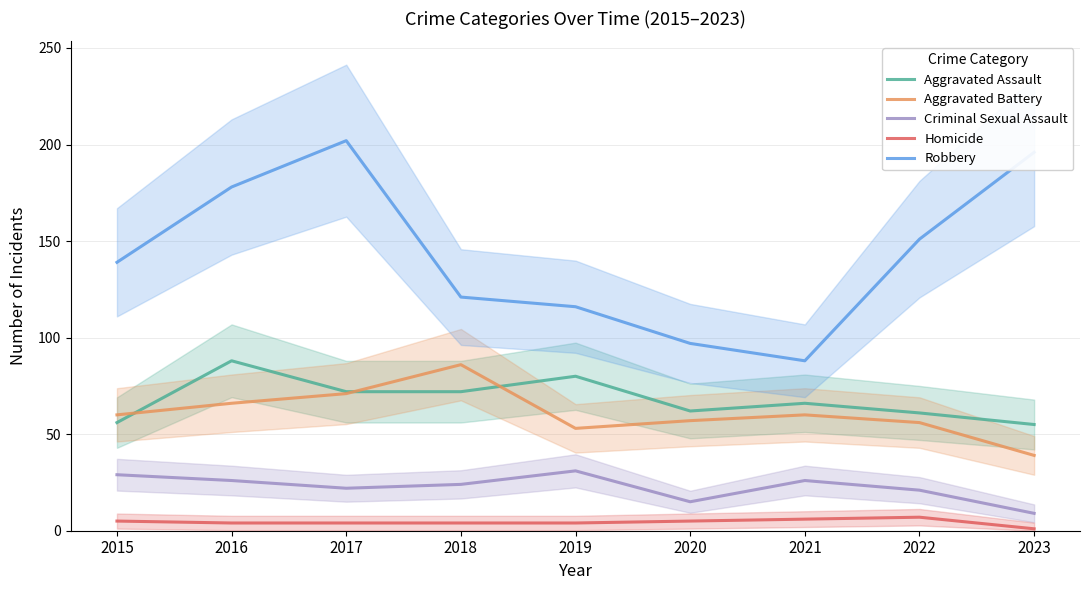

At which category is the sum across all series the highest?

2017